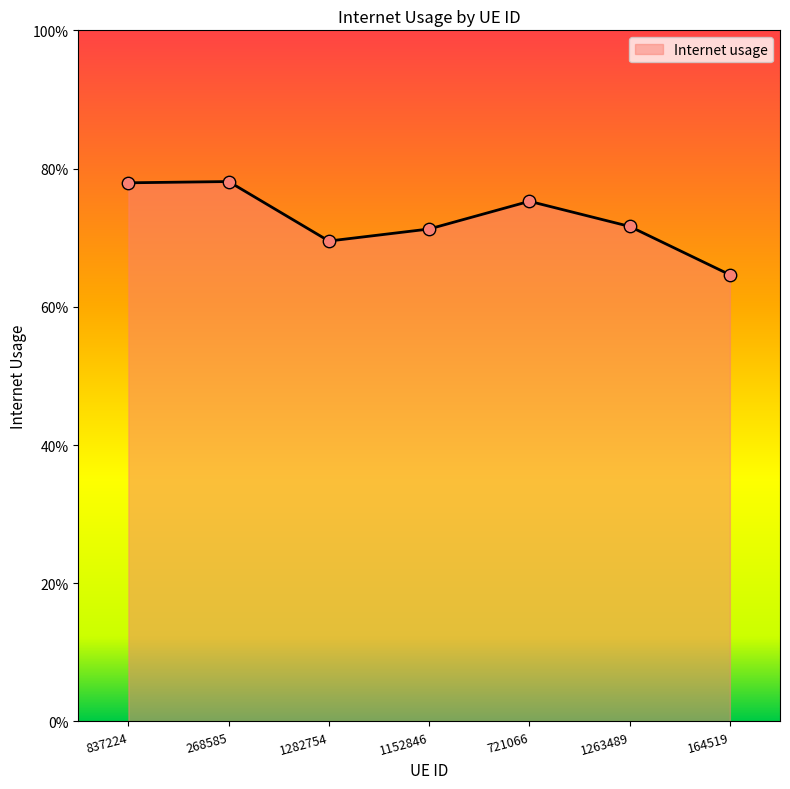

Is this an area chart (filled region under the line)?

Yes